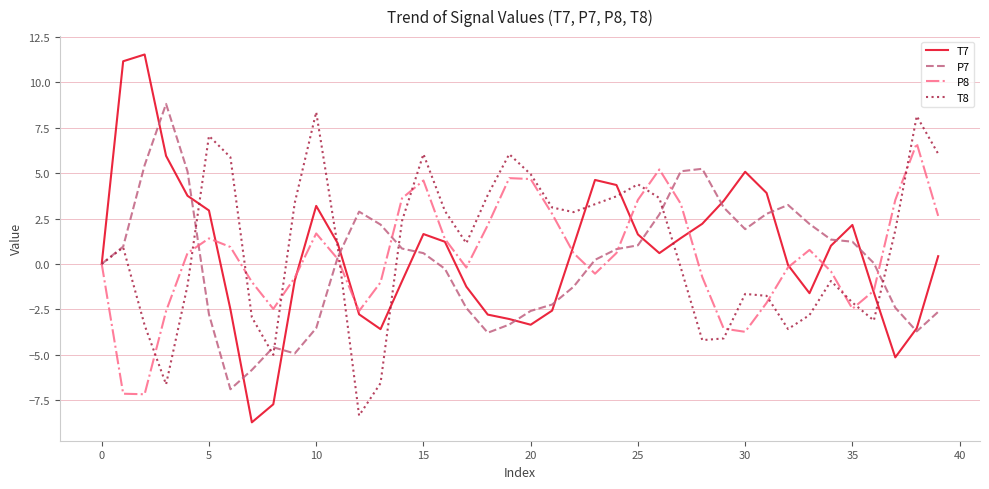

Which series has the largest range (max minus min)?

T7